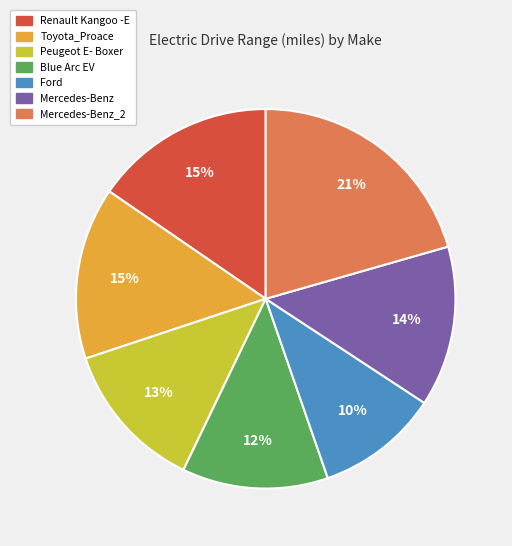

Is there a majority slice in this chart?

No